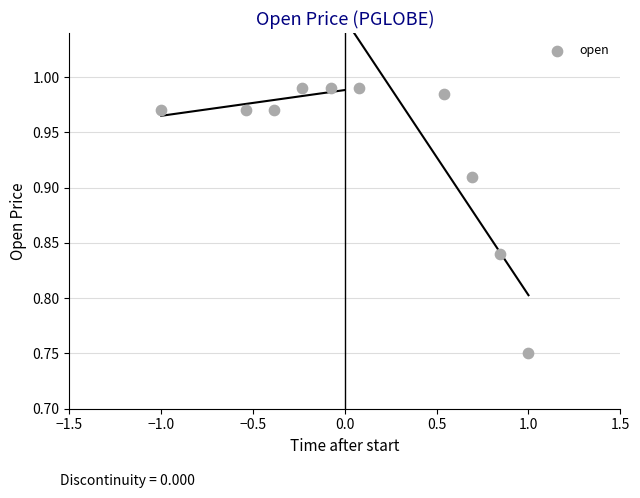

What is the range of X values (max minus min)?

2.0